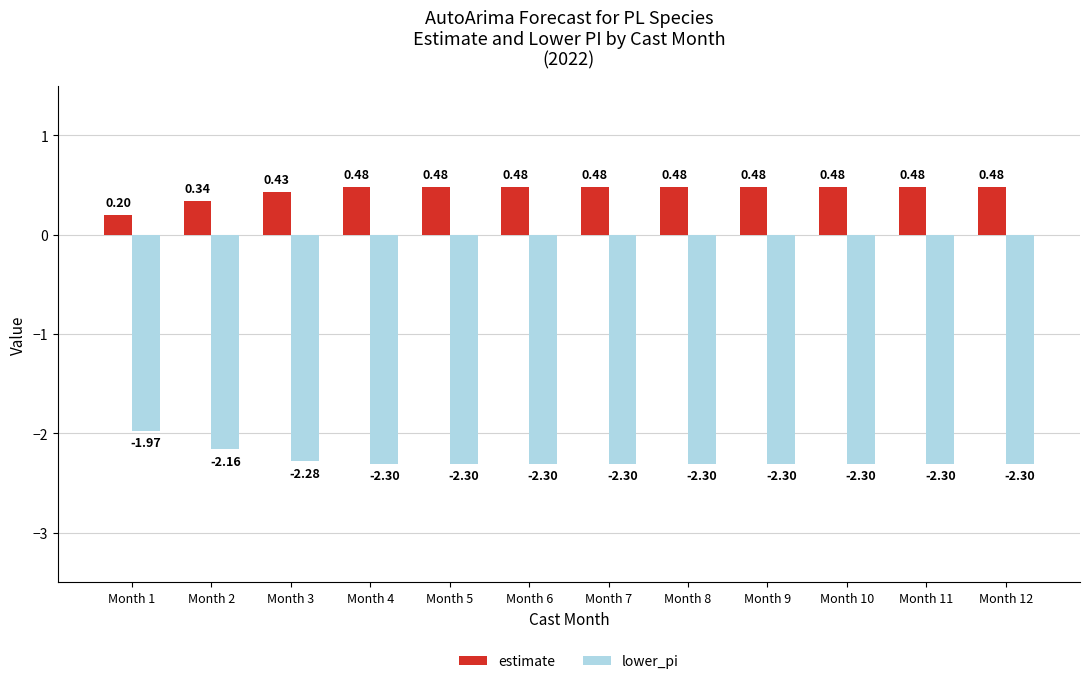

What is the average value of the lower_pi series?

-2.3